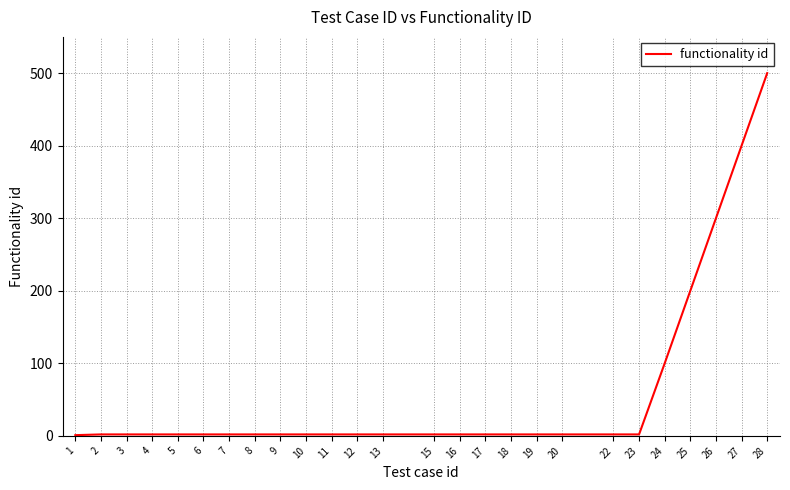

Which label corresponds to the largest value in the chart?

28